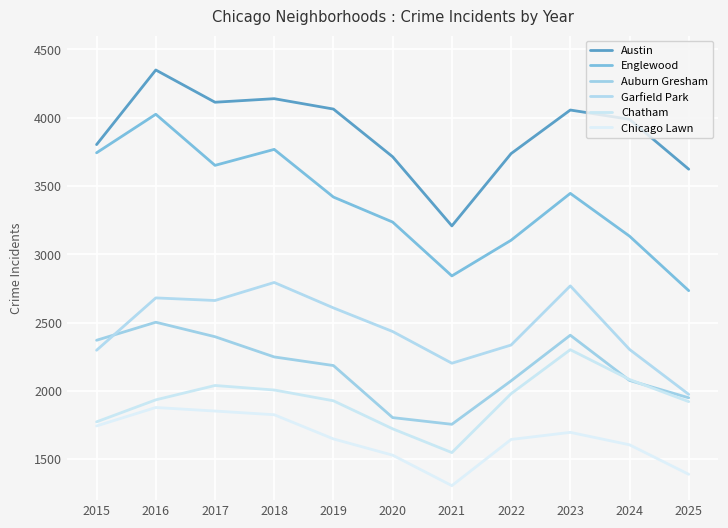

What is the sum of all Auburn Gresham values?

23765